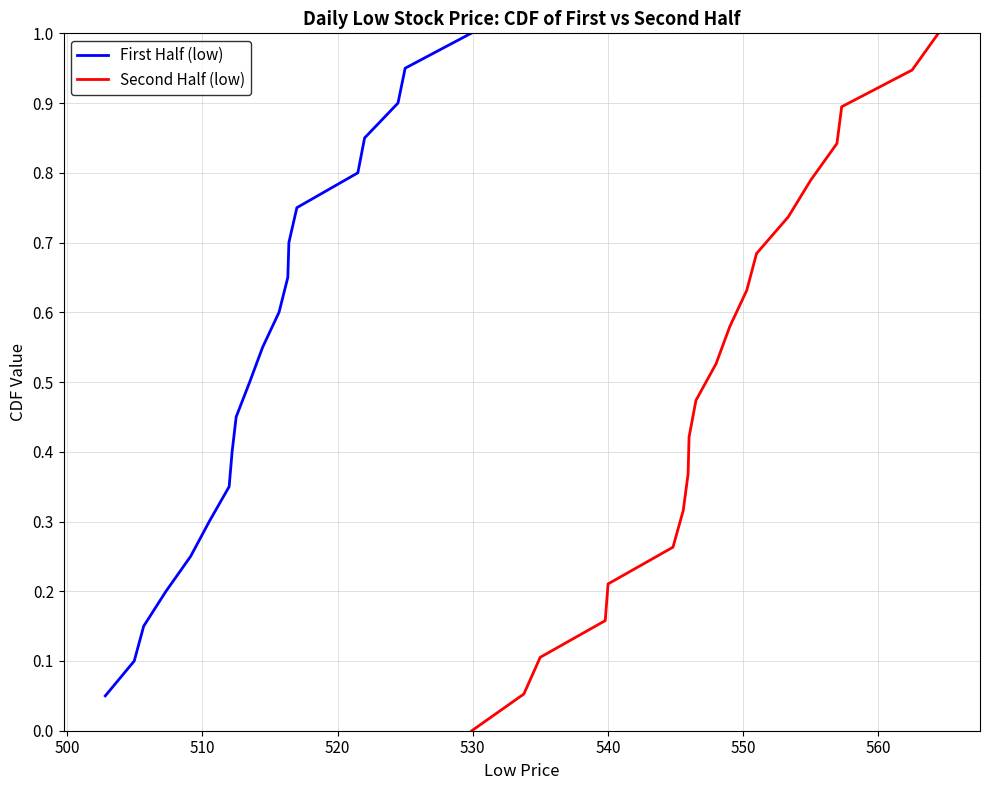

At how many categories does at least one series exceed 0?

20